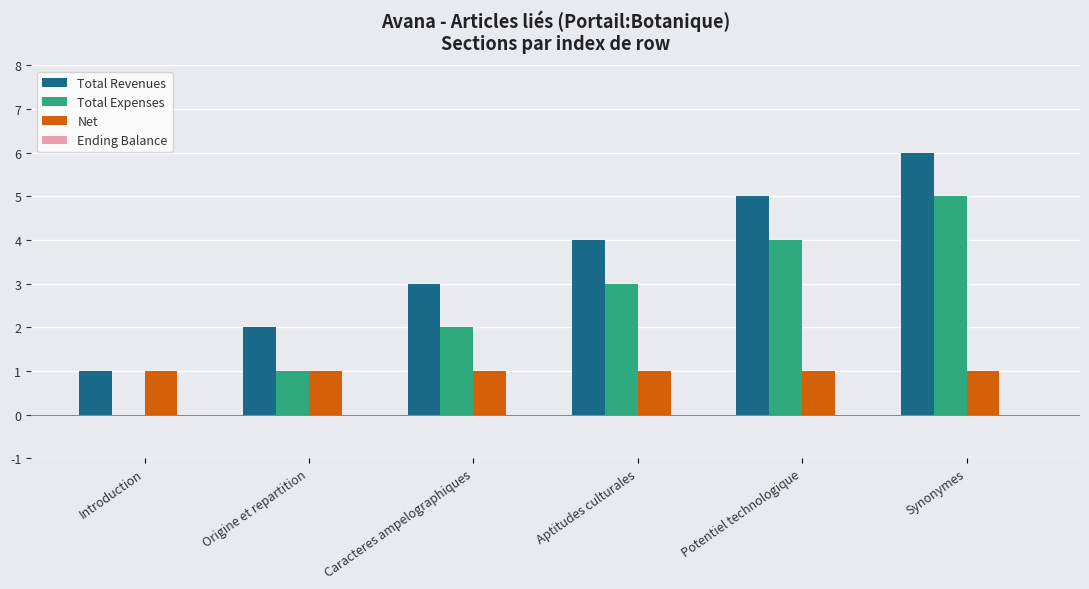

True or false: Net has a value of 1 at Introduction.

True